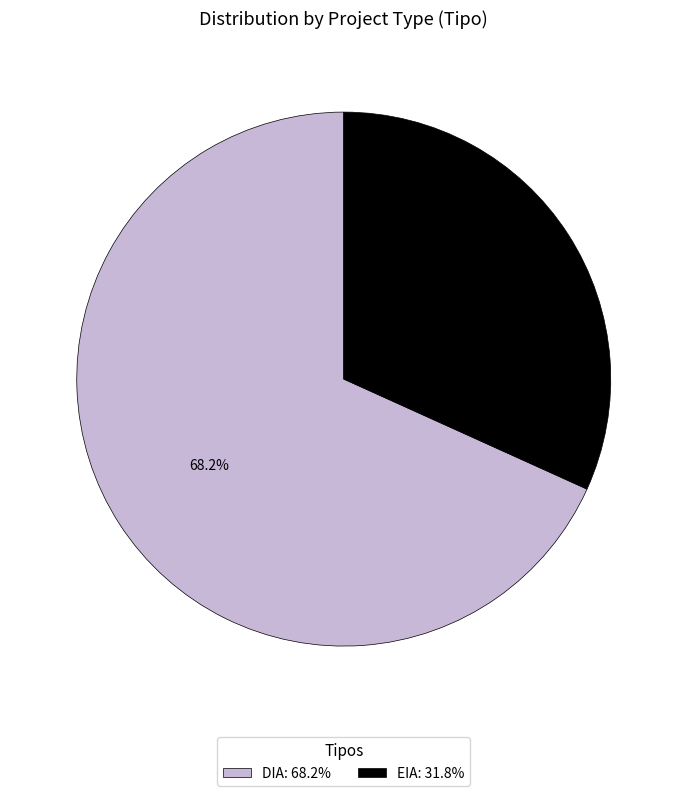

The DIA slice represents 68% of the pie. True or false?

True